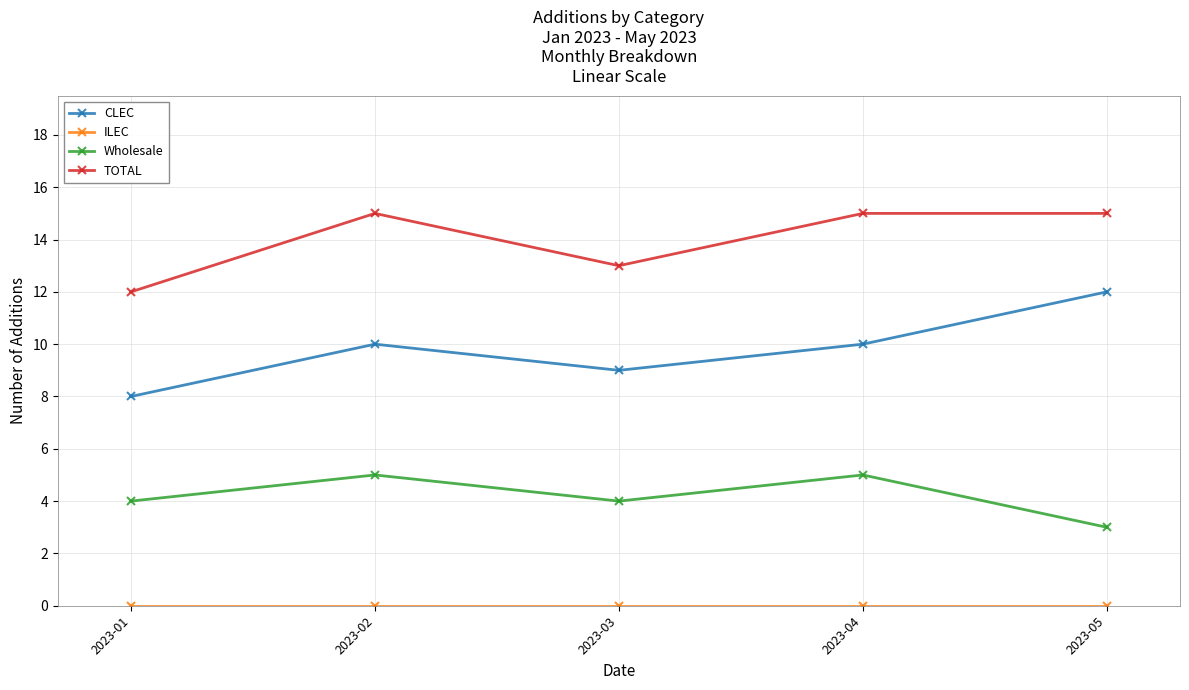

How many lines are shown in the chart?

4